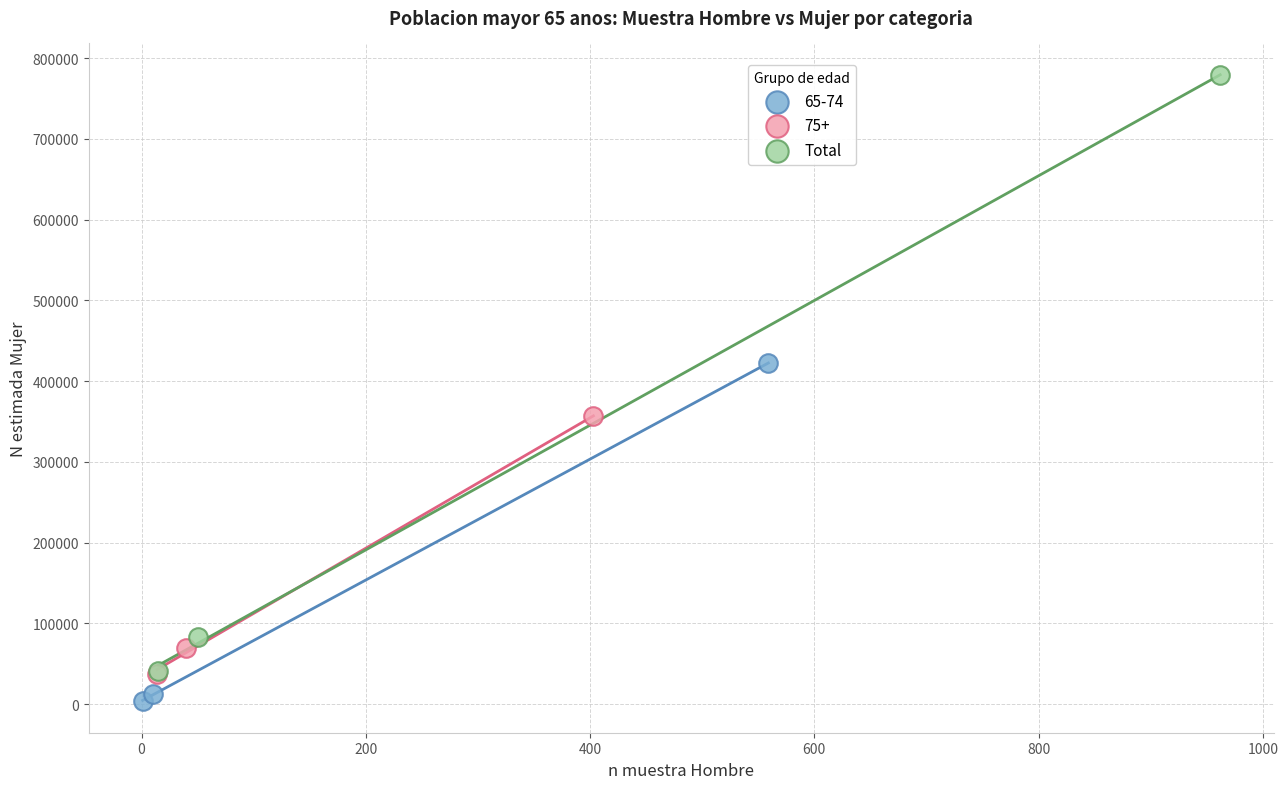

Which series has the largest Y range (max minus min)?

Total